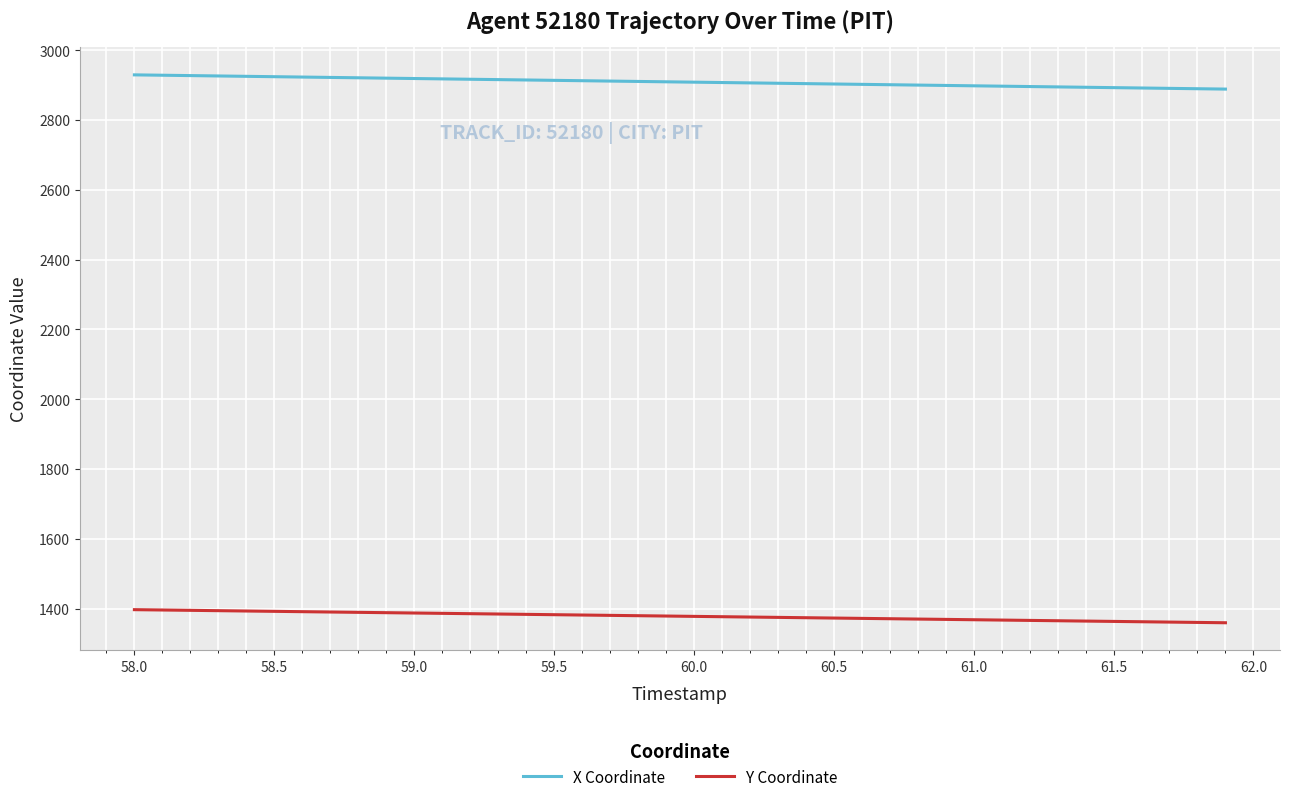

What is the difference between the maximum and minimum values in the X Coordinate series?

40.8